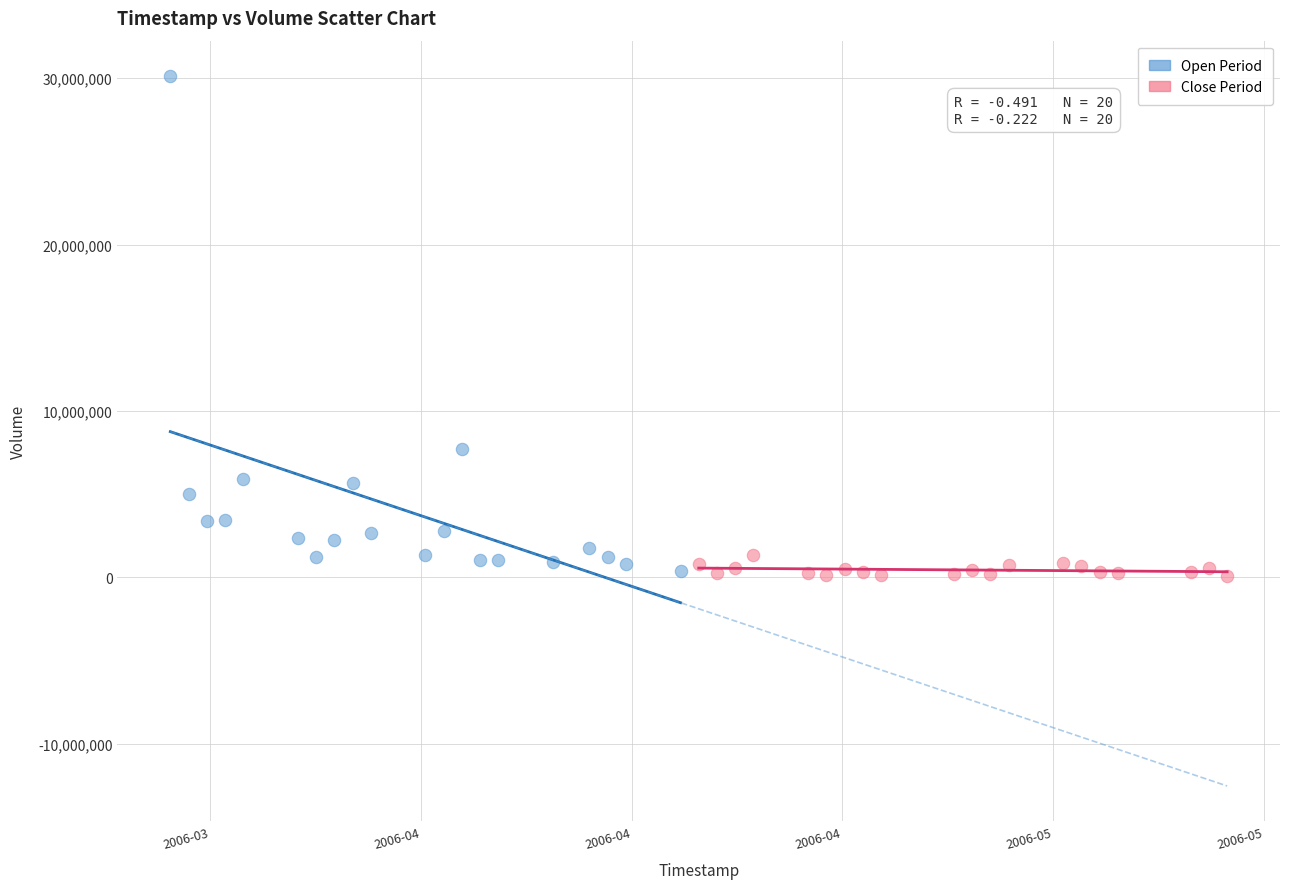

Which series has the widest spread of Y values?

Open Period